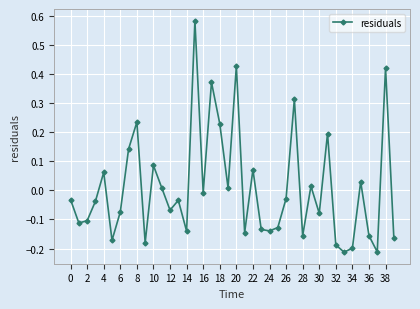

What is the difference between the maximum and second lowest values?

0.8